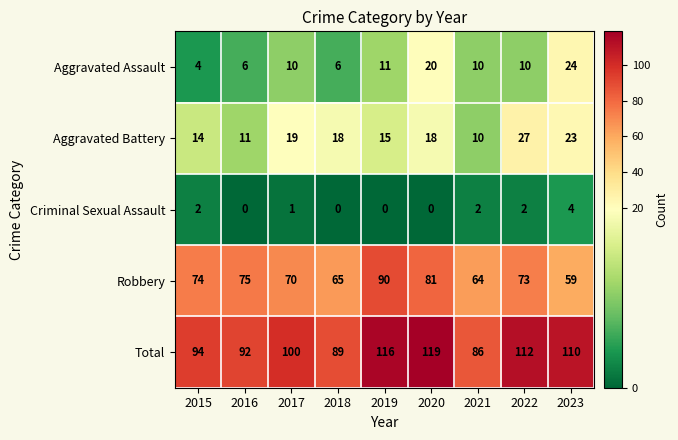

What is the difference between the second highest and second lowest values in the Total series?

27